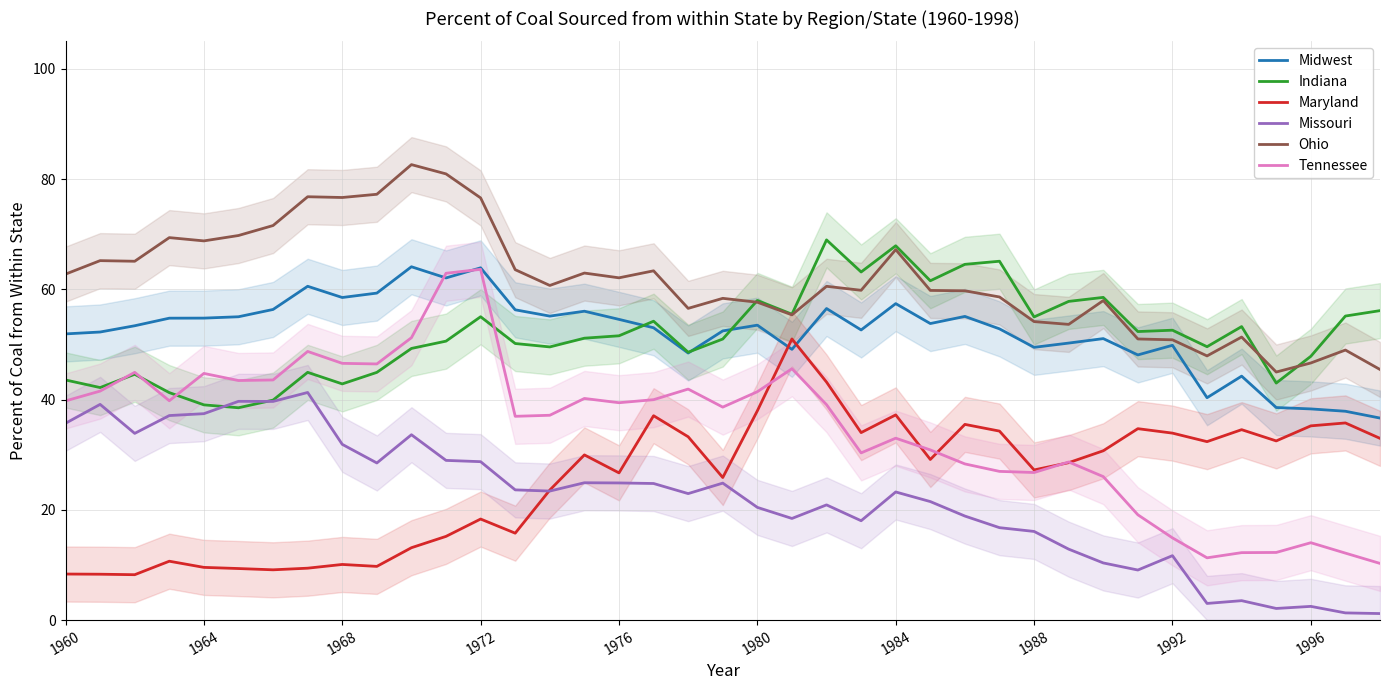

True or false: Ohio and Indiana cross at least once.

True